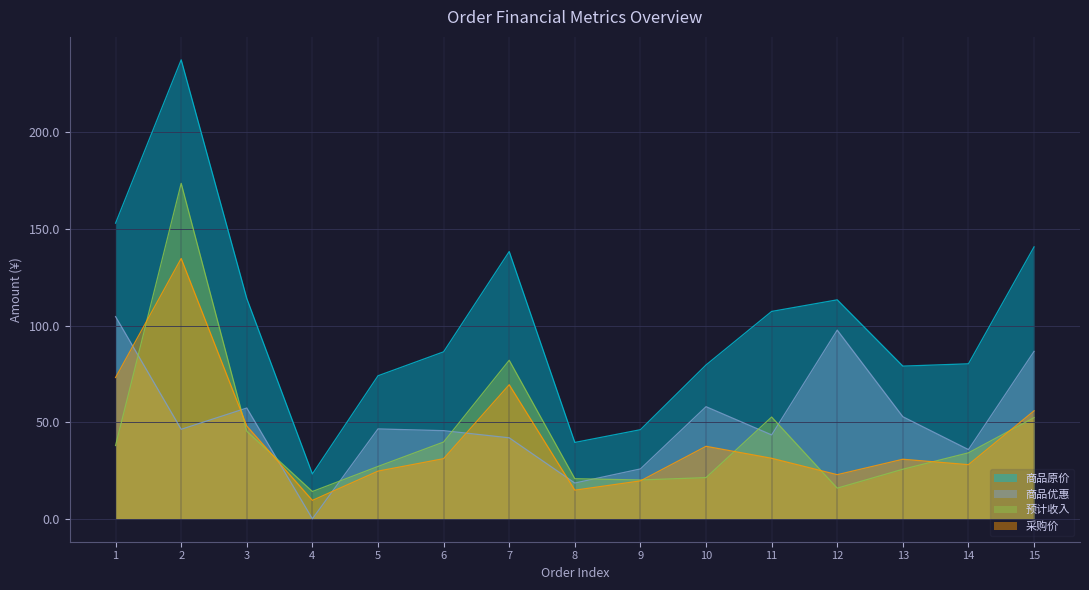

How many values in the 预计收入 series are below 34?

7